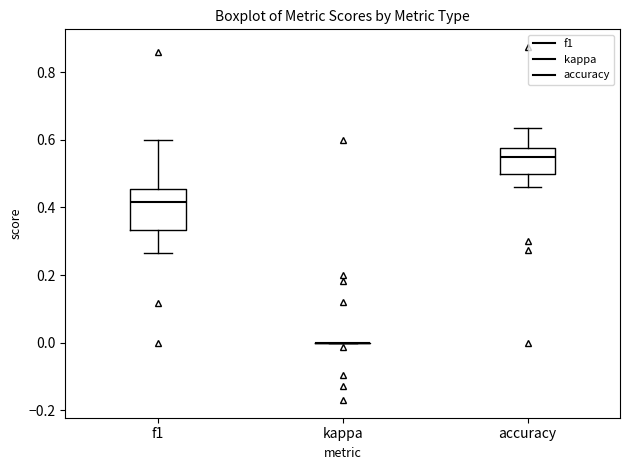

Reading left to right, transcribe this box plot: for each box, give where its median line is, the range the box spans, and where its two whiskers end, as read against the y-axis. The values are not printed on the chart, so give them approximately, as read against the axis.

f1: median 0.42, box 0.34 to 0.46, whiskers 0.26 to 0.60
kappa: box collapsed to a line at 0.00, whiskers 0.00 to 0.00
accuracy: median 0.56, box 0.50 to 0.58, whiskers 0.46 to 0.64